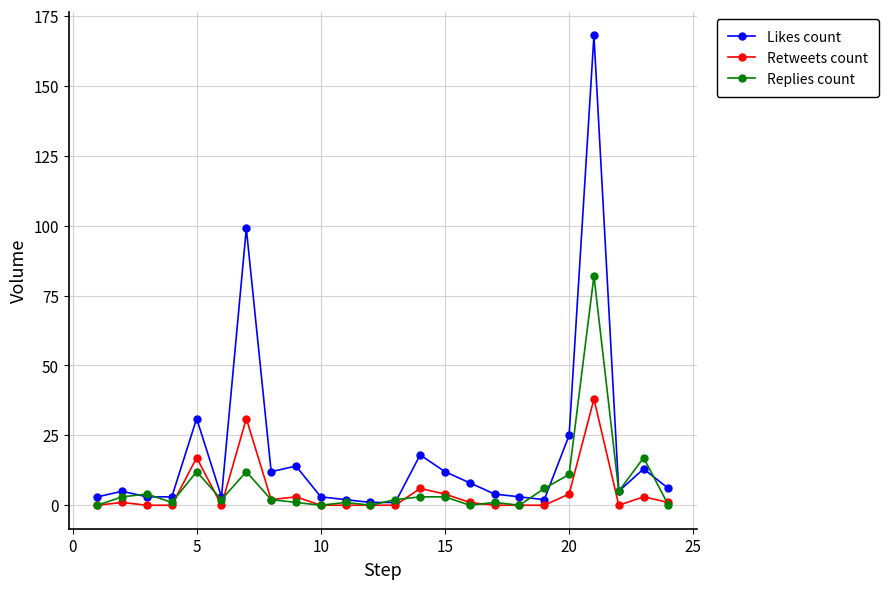

At how many categories does at least one series exceed 121?

1